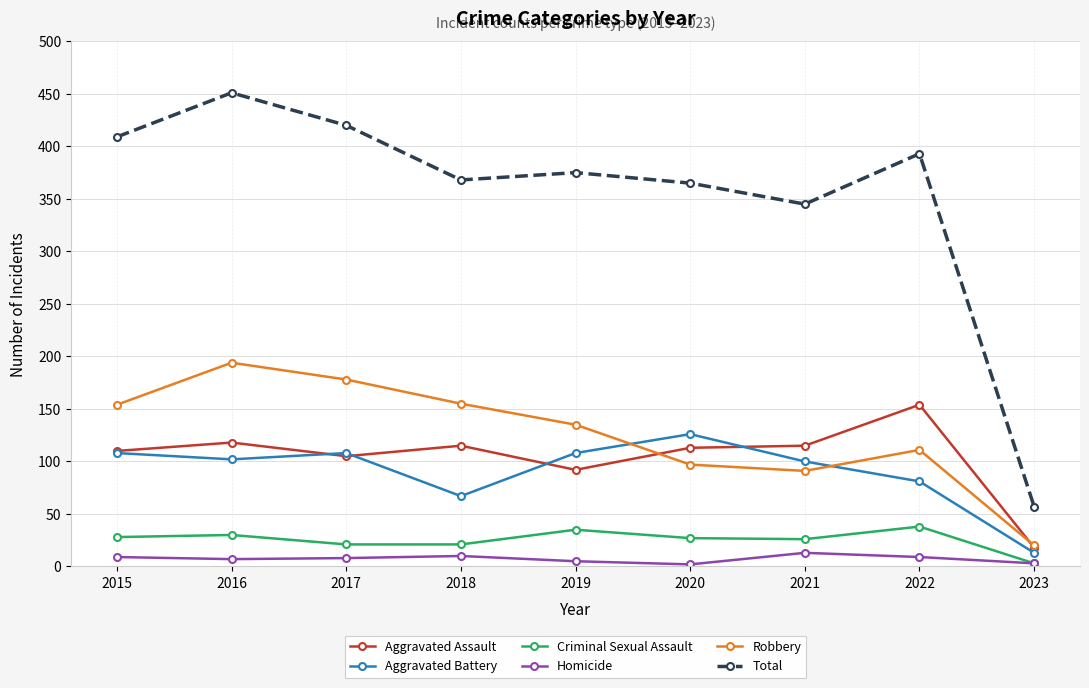

At which label does Total first exceed 375?

2015